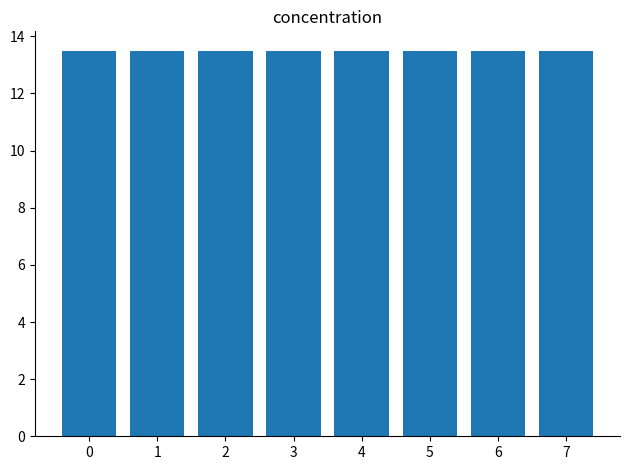

Reading right to left, extract all data points from this chart.

replicate: 3.0	3.0	3.0	3.0	3.0	3.0	3.0	3.0
concentration: 13.5	13.5	13.5	13.5	13.5	13.5	13.5	13.5
sat_time: 1.0	1.0	1.0	1.0	1.0	1.0	1.0	1.0
irrad_bool: 0.0	0.0	0.0	0.0	0.0	0.0	0.0	0.0